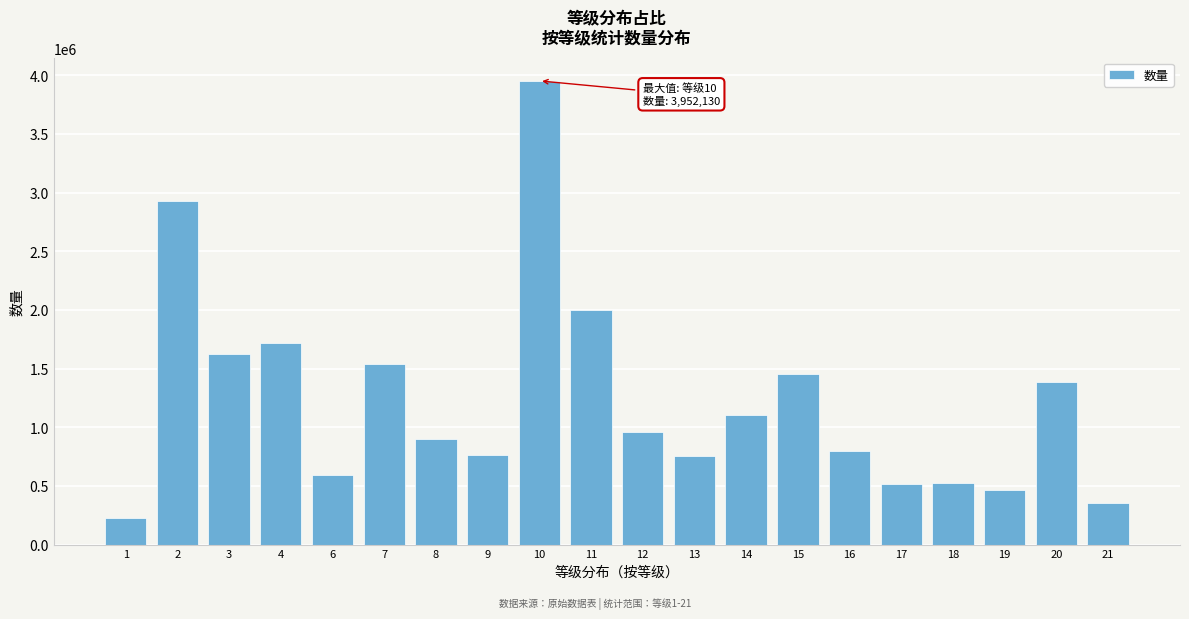

What is the greatest value displayed?

3952130